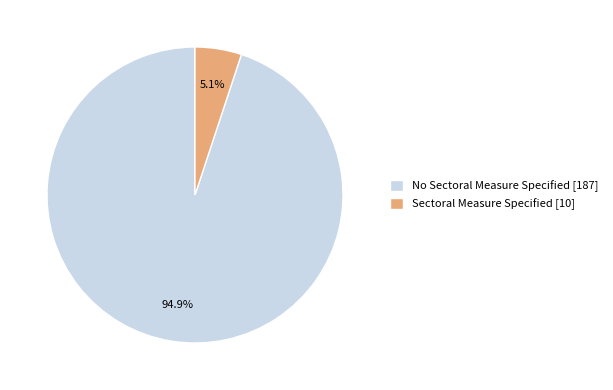

Is it true that No Sectoral Measure Specified is 95% of the pie?

True